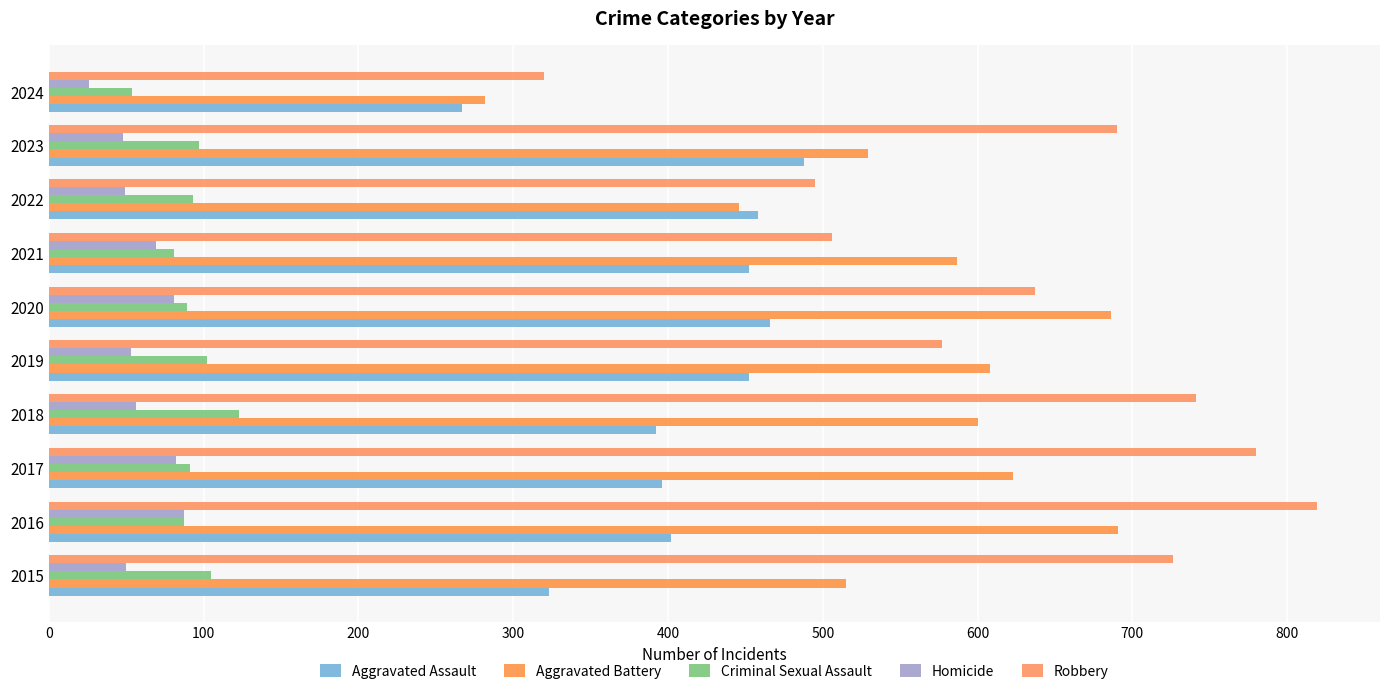

Which category has the highest value in the Aggravated Assault series?

2023